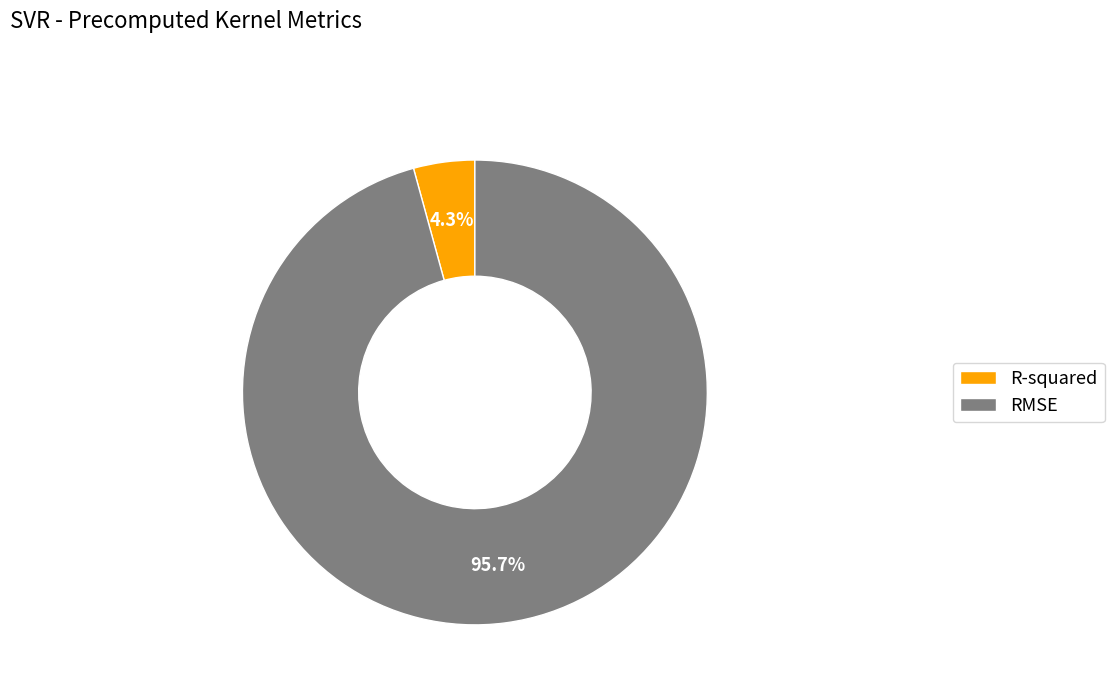

How much of the chart is everything except R-squared?

95.7%